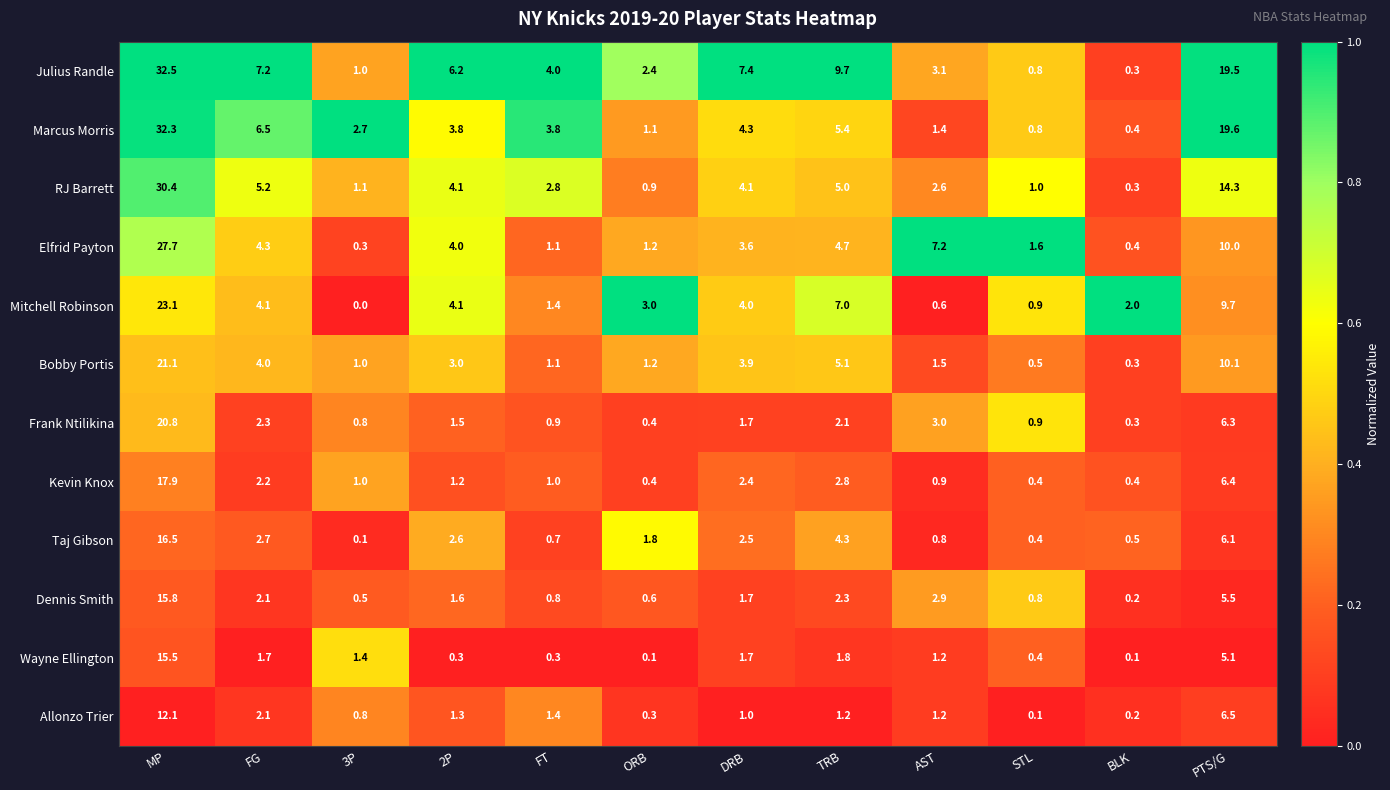

List the series in order of their peak value, highest first.

Julius Randle, Marcus Morris, RJ Barrett, Elfrid Payton, Mitchell Robinson, Bobby Portis, Frank Ntilikina, Kevin Knox, Taj Gibson, Dennis Smith, Wayne Ellington, Allonzo Trier